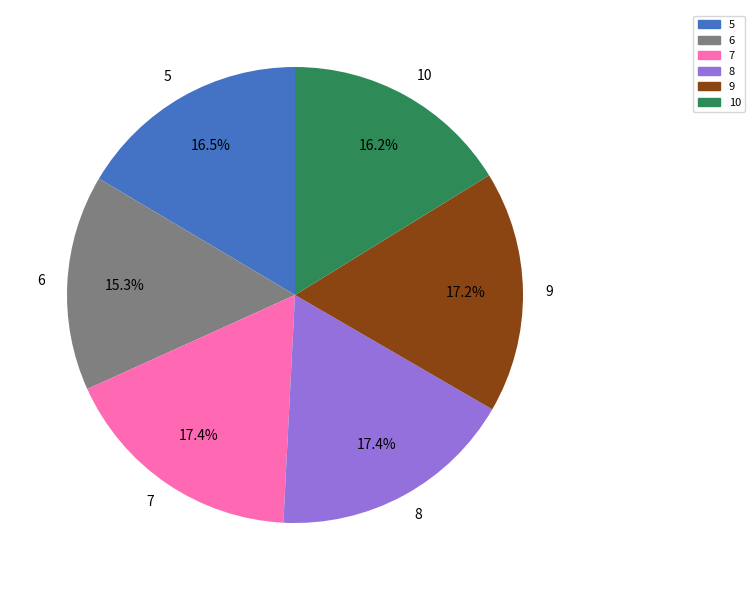

To the nearest percent, what is the difference between the 6 and 5 slice percentages?

1%